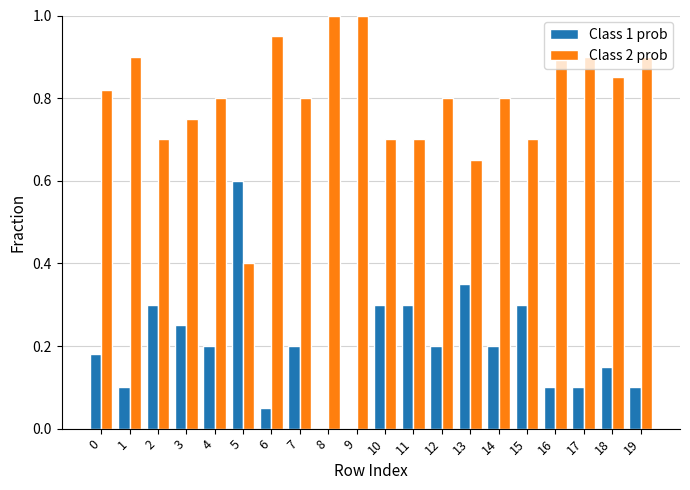

The value of Class 2 prob at 0 is 0.8. True or false?

True